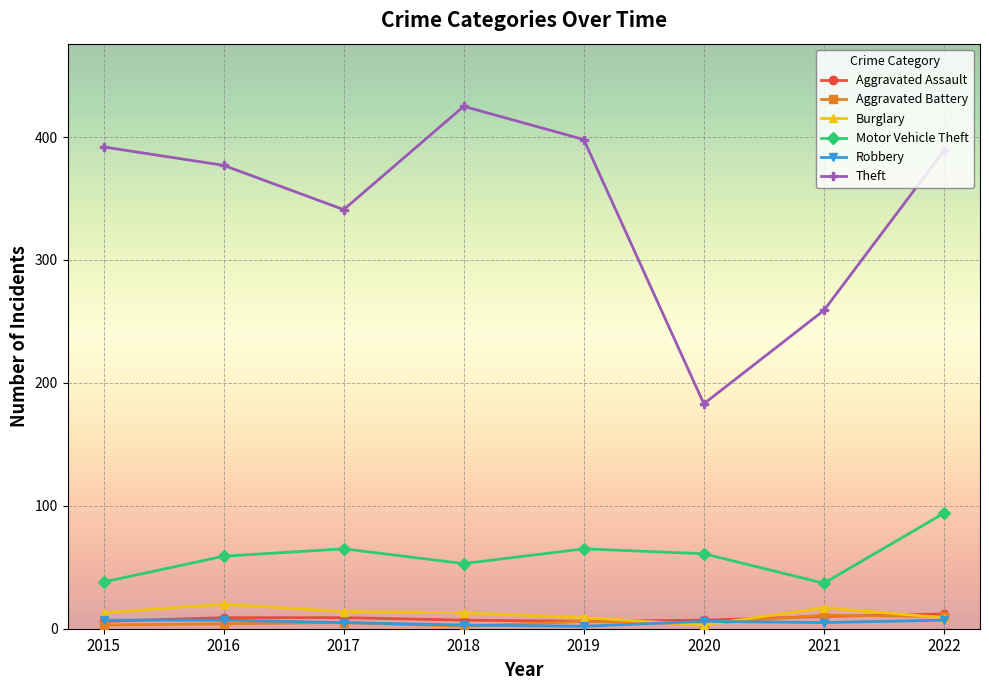

What is the highest value of the Burglary series?

20